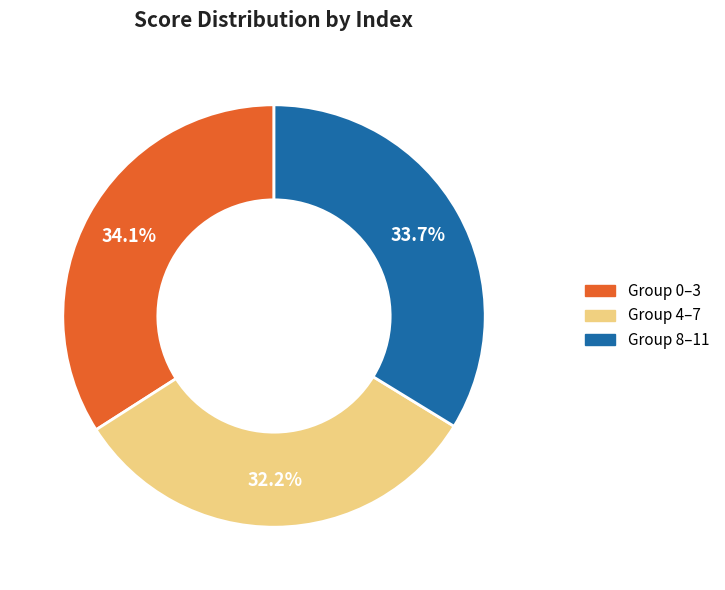

Does any single category account for the majority?

No